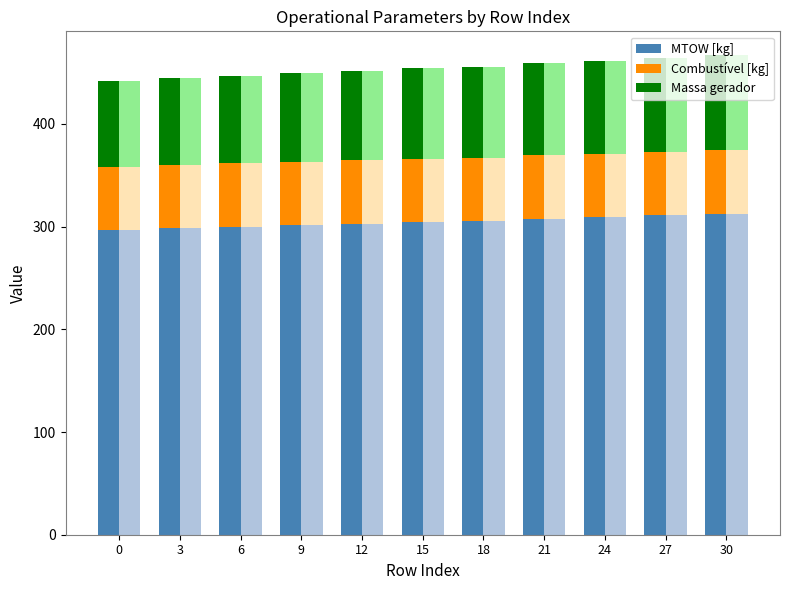

Which has a higher value, 12 or 21?

21